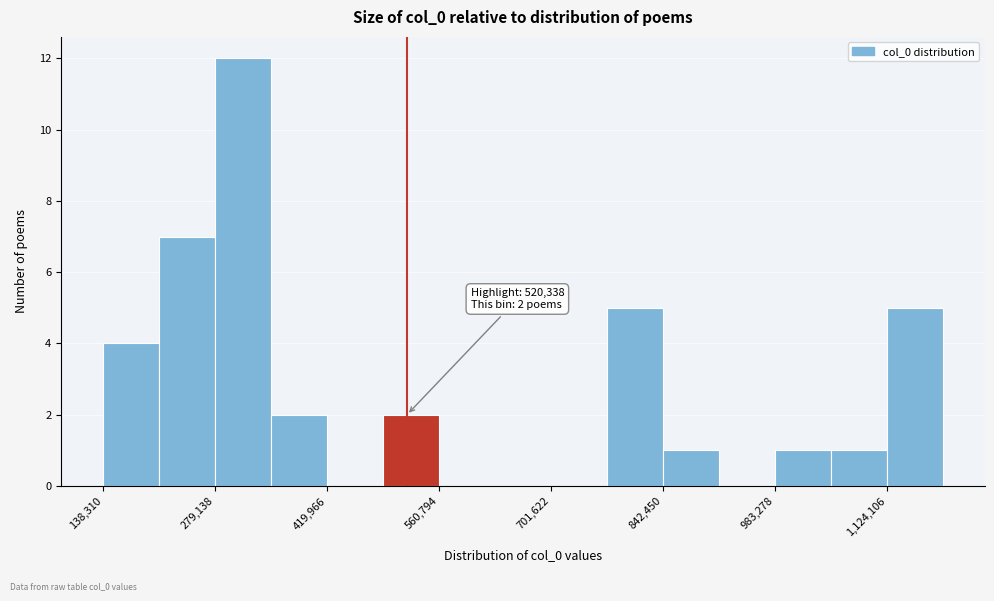

Around what value on the x-axis is the tallest bar? Give the approximate position of its centre, as read against the axis.

320000